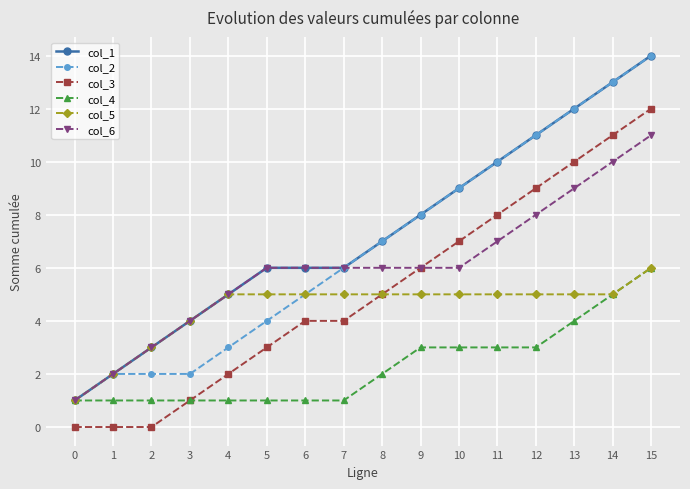

How many series are shown in this chart?

6